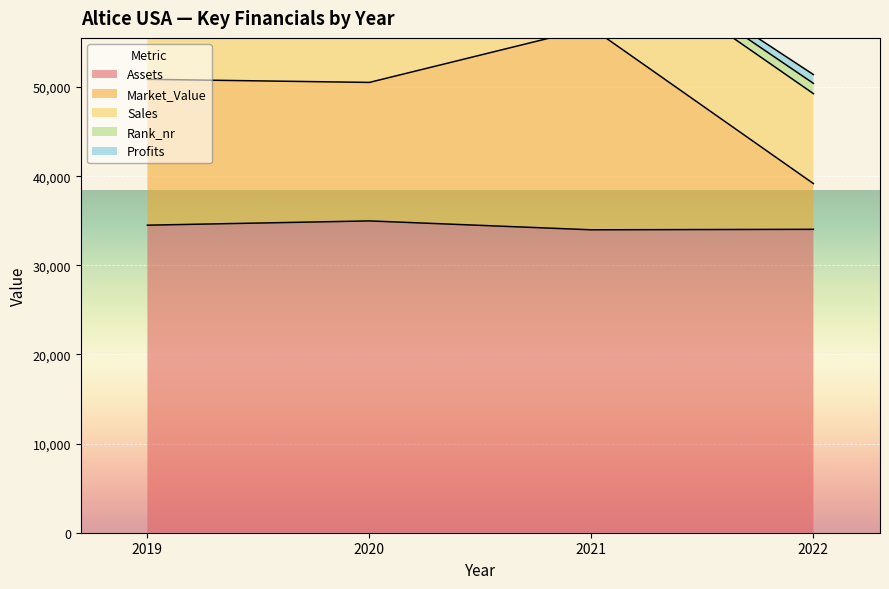

What is the difference between the second highest and second lowest values in the Sales series?

80.0